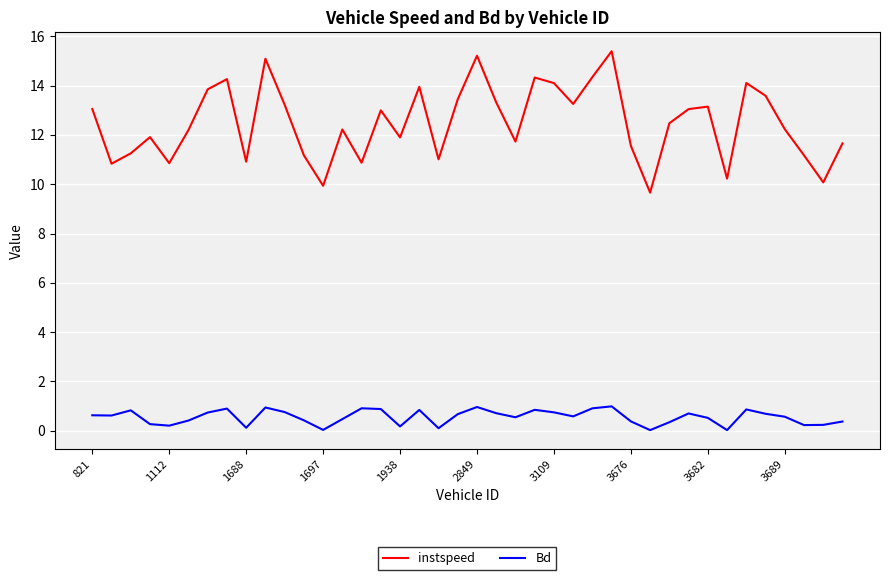

What is the greatest value displayed?

15.4